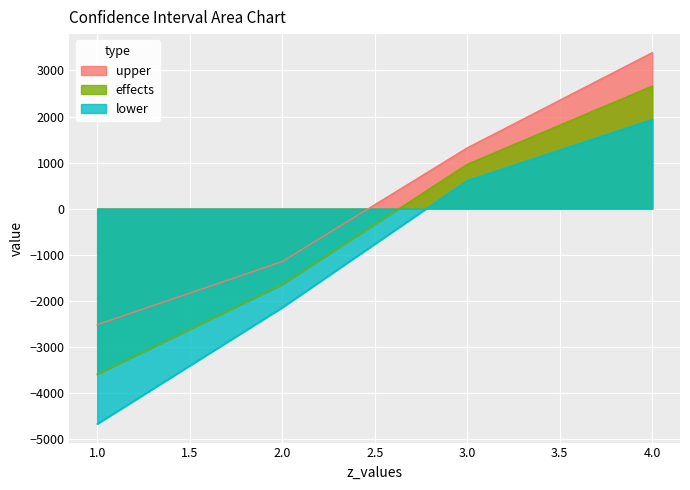

Which series changed the most between 1.0 and 4.0?

lower